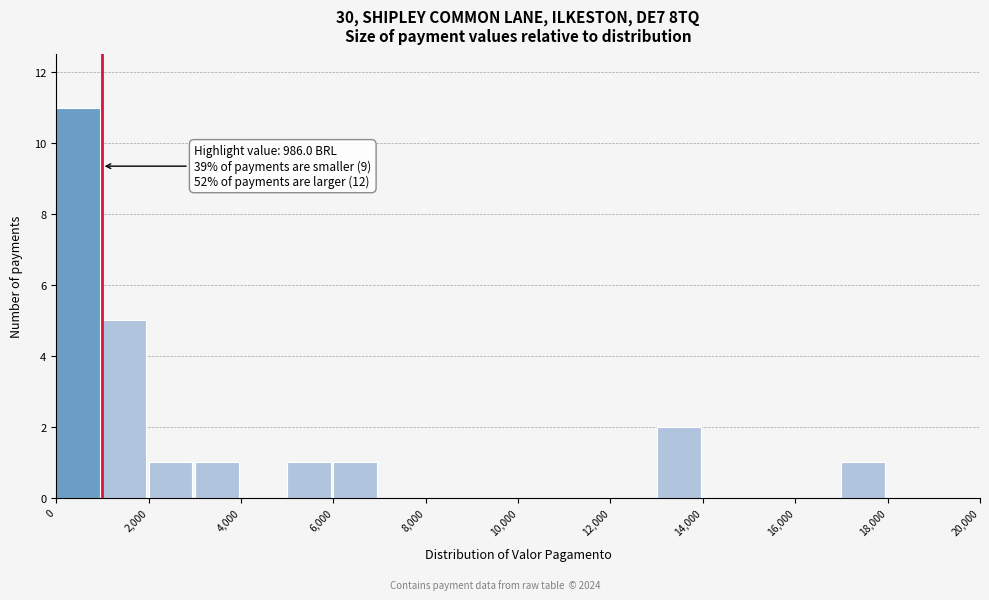

Which range on the x-axis has the tallest bar?

0 to 1000